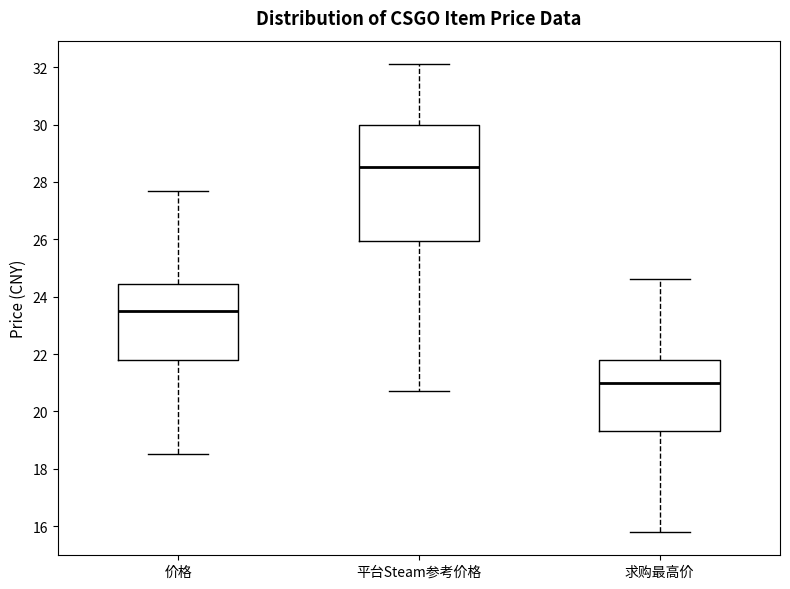

Reading left to right, transcribe this box plot: for each box, give where its median line is, the range the box spans, and where its two whiskers end, as read against the y-axis. The values are not printed on the chart, so give them approximately, as read against the axis.

价格: median 23.4, box 21.8 to 24.4, whiskers 18.6 to 27.8
平台Steam参考价格: median 28.6, box 26.0 to 30.0, whiskers 20.8 to 32.2
求购最高价: median 21.0, box 19.4 to 21.8, whiskers 15.8 to 24.6